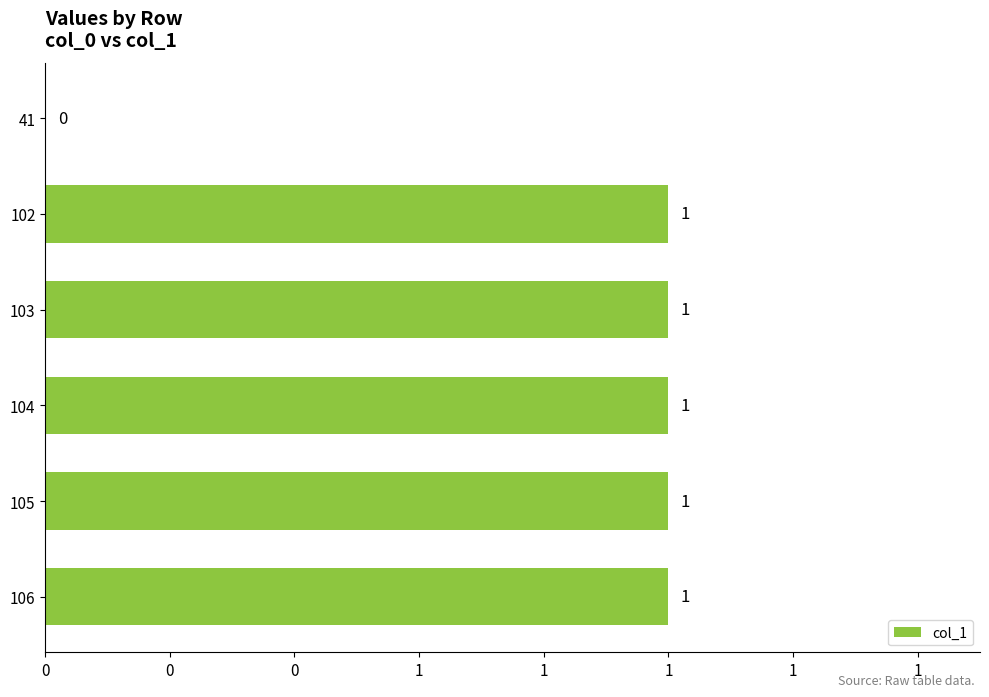

How many positive values are there?

5